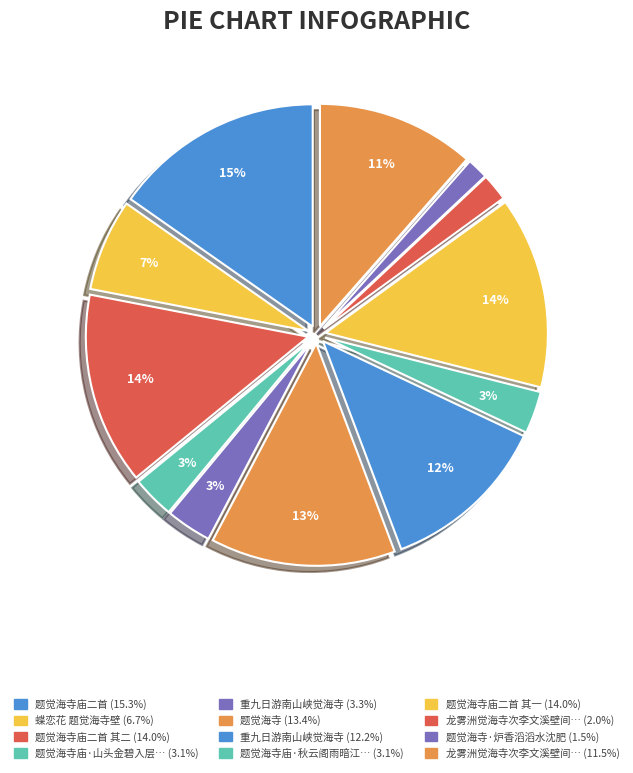

Does any single category account for the majority?

No